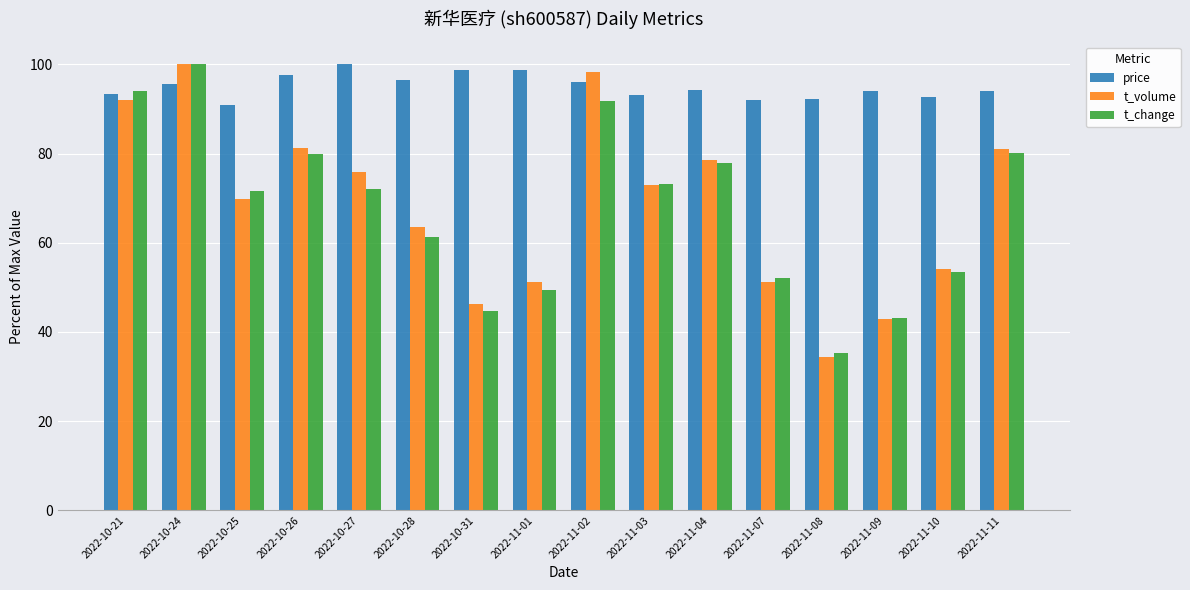

What is the lowest value of the price series?

90.8